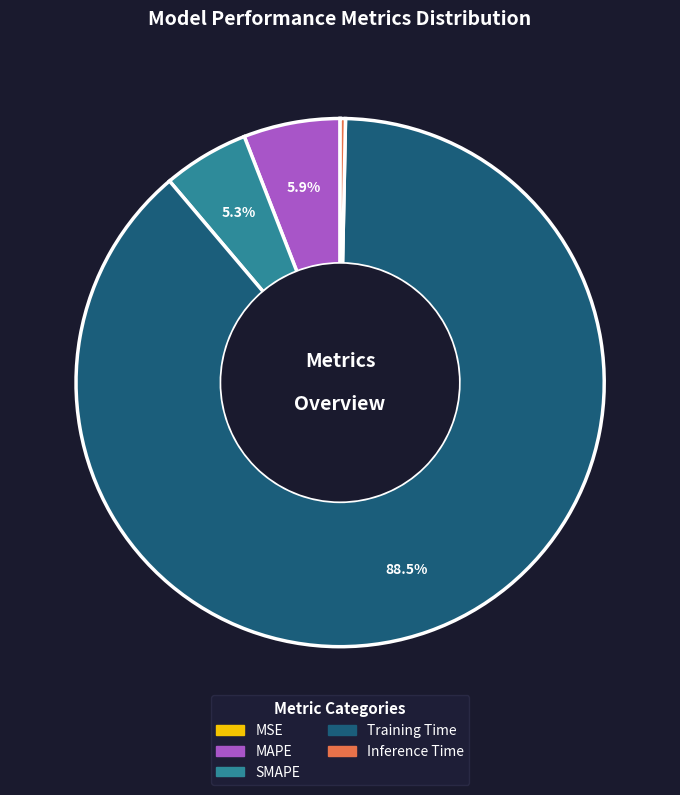

To the nearest percent, what portion does MAPE represent?

6%